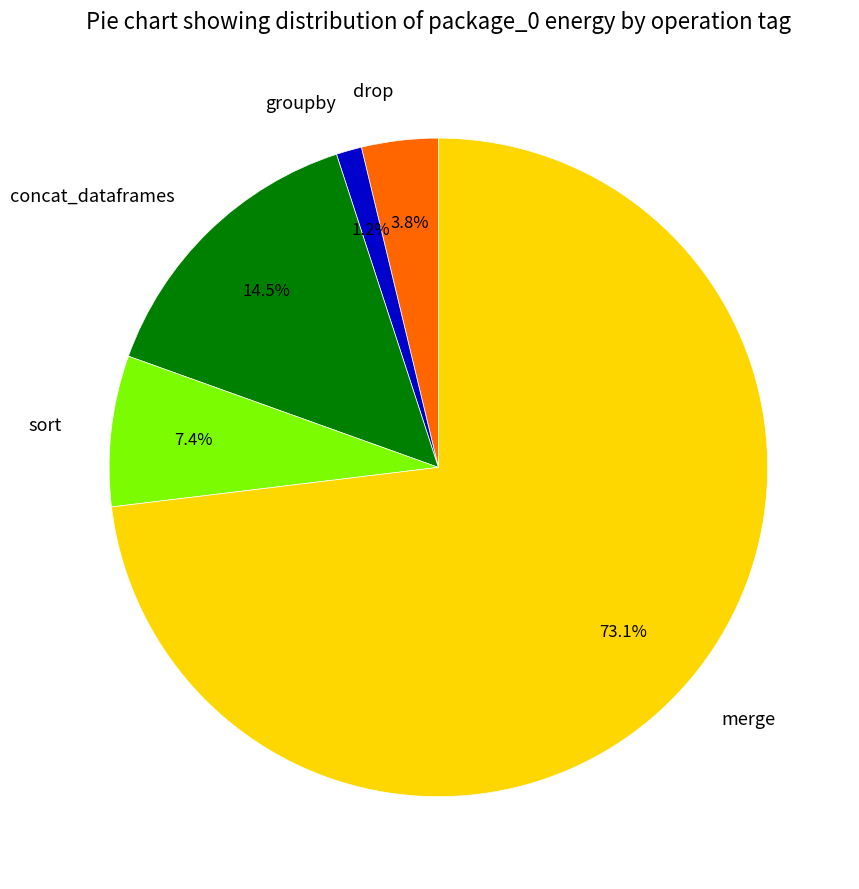

Which slice represents more than half of the pie?

merge